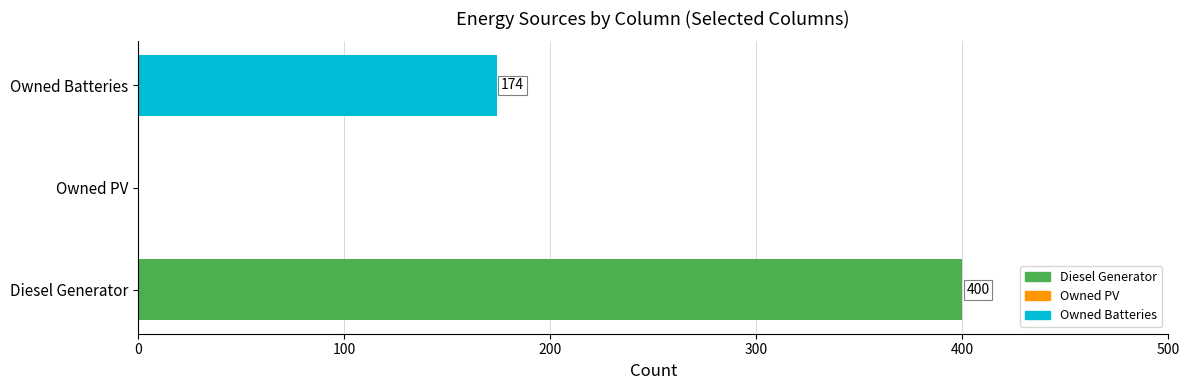

The value at Owned PV is 272. True or false?

False